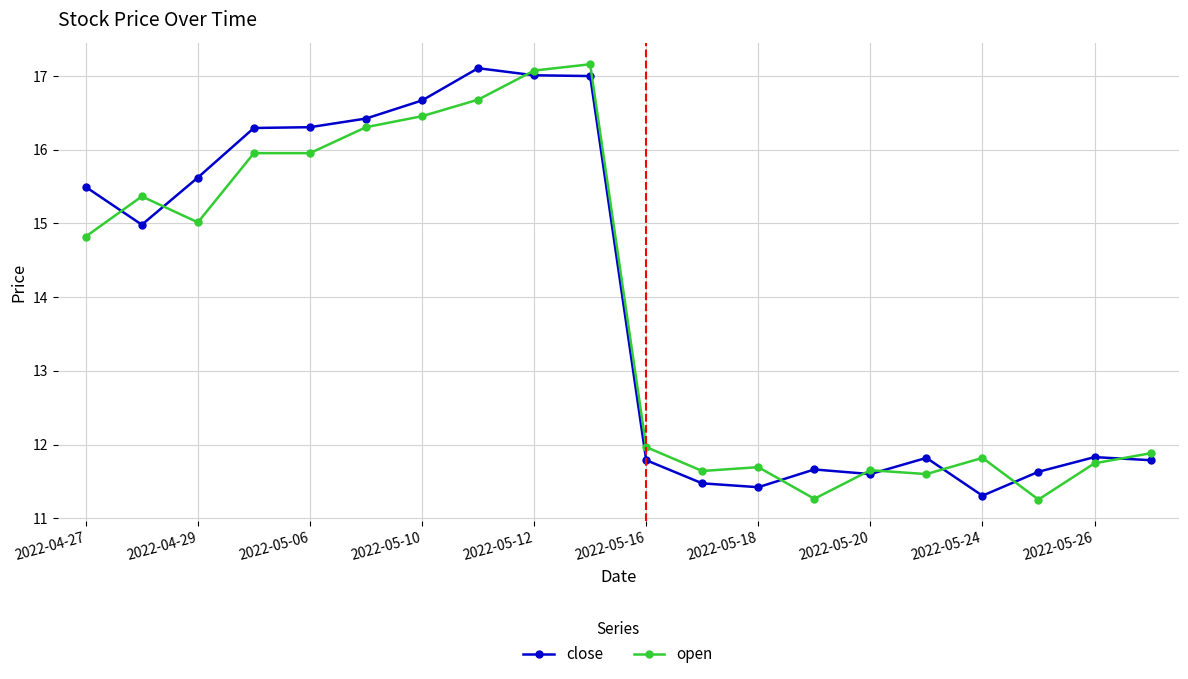

What is the value of the close point at the 8th from the left?

17.1